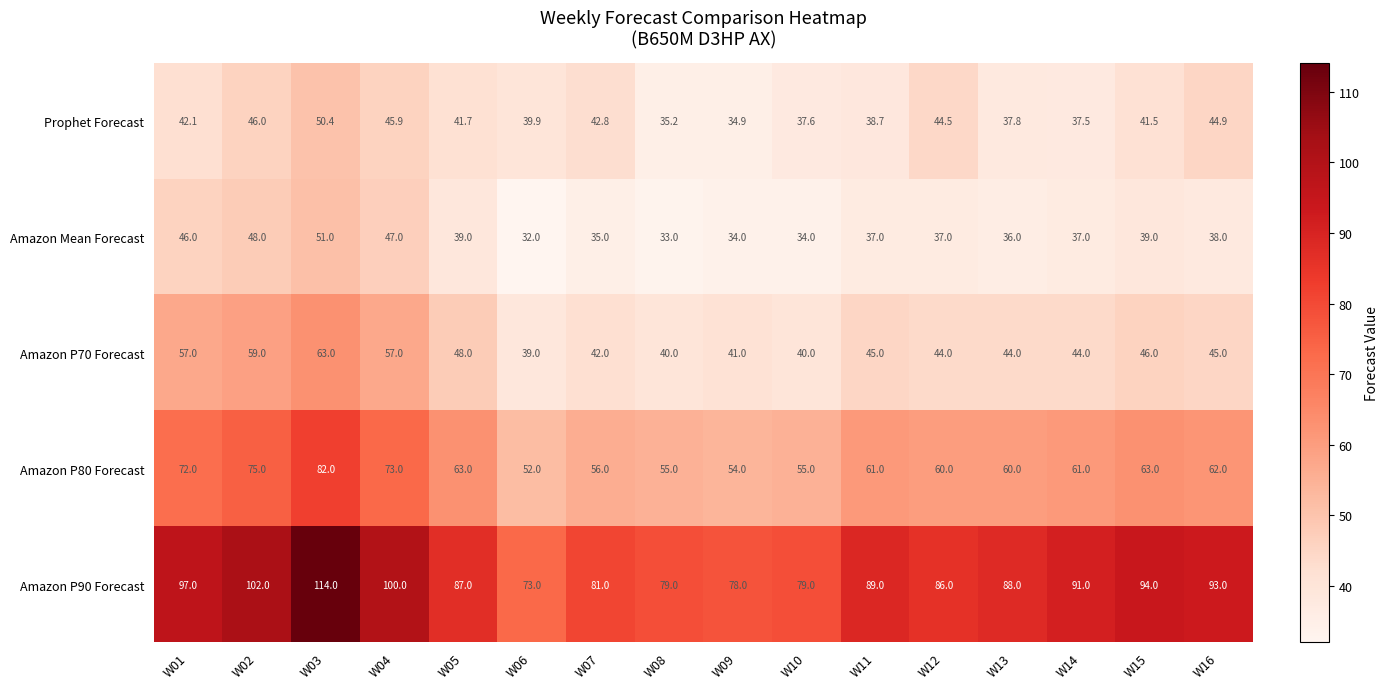

Which series changed the most between W04 and W16?

Amazon P70 Forecast